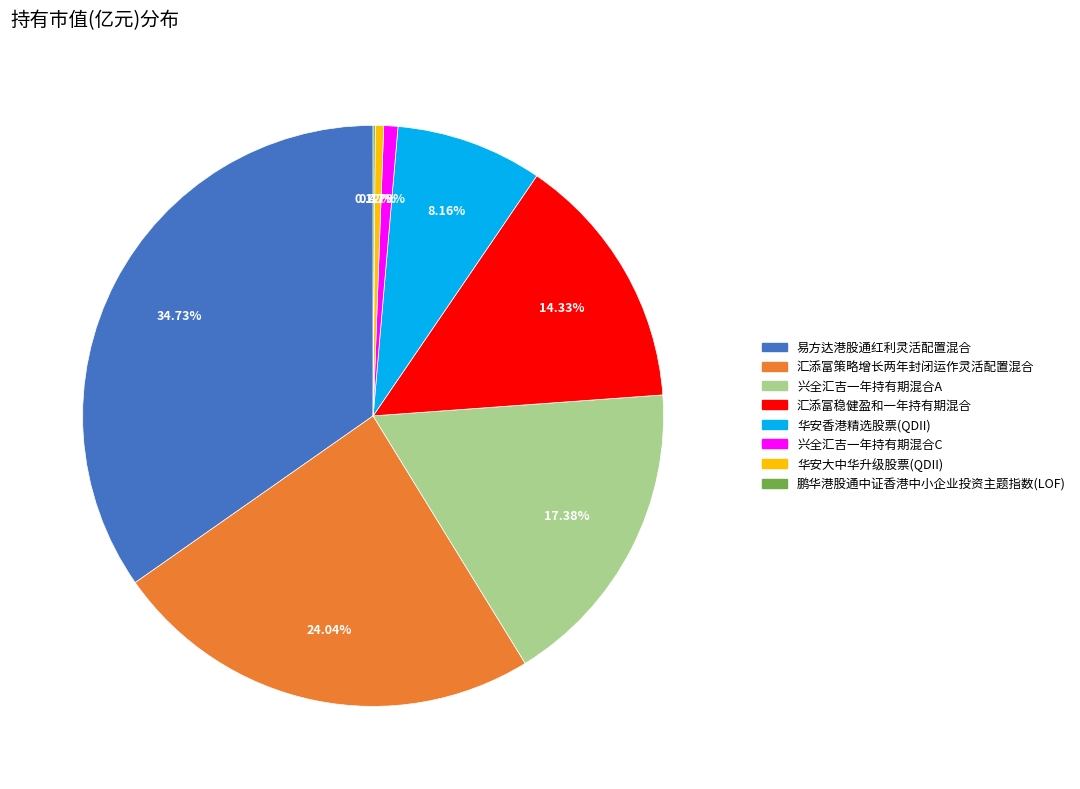

To the nearest percent, what is the combined percentage of 兴全汇吉一年持有期混合C and 华安香港精选股票(QDII)?

9%